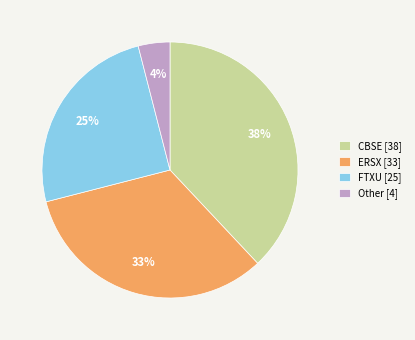

To the nearest percent, what portion does Other [4] represent?

4%